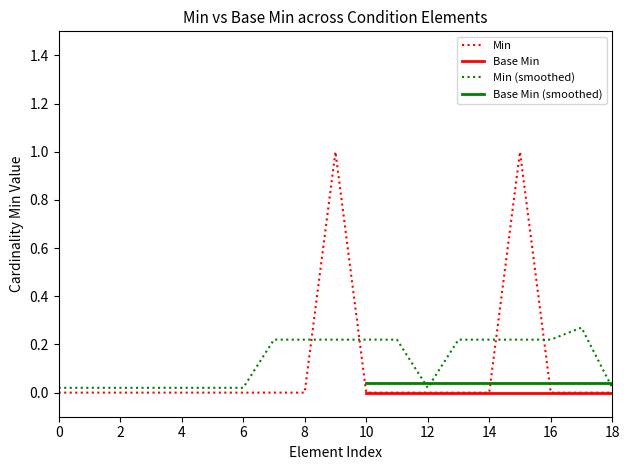

True or false: Min has a value of 0.5 at 4.

False